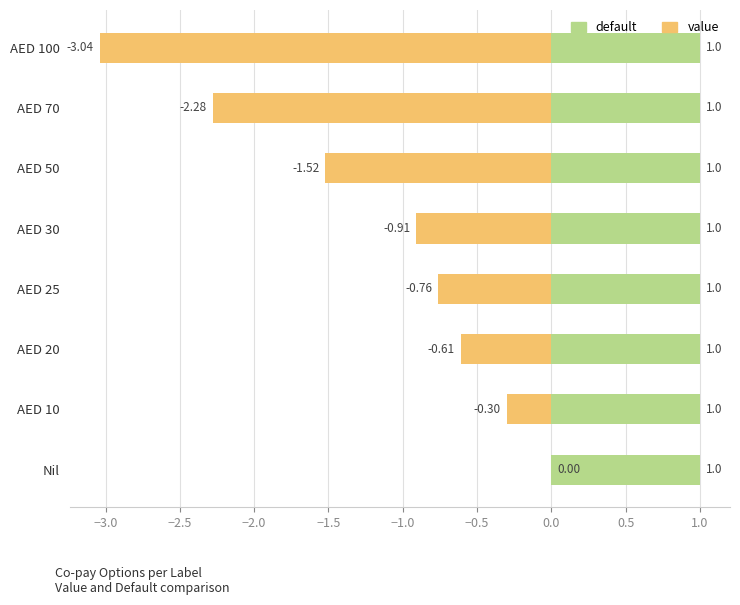

Does the chart contain any negative values?

Yes